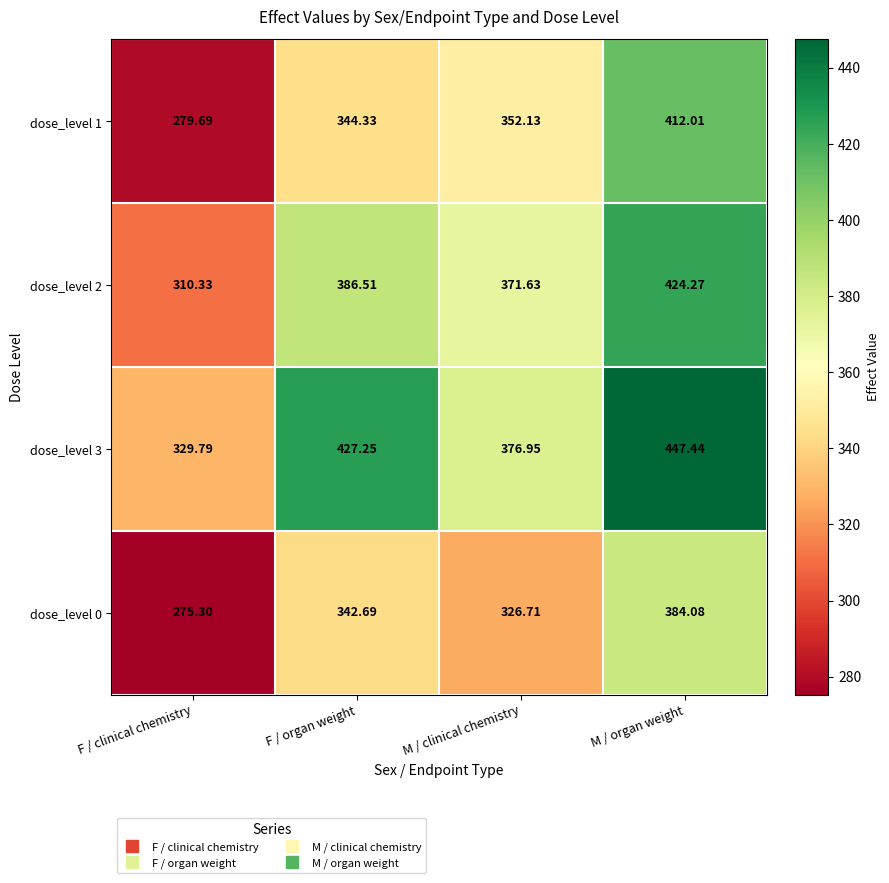

At which category does the chart reach its peak across all series?

M / organ weight